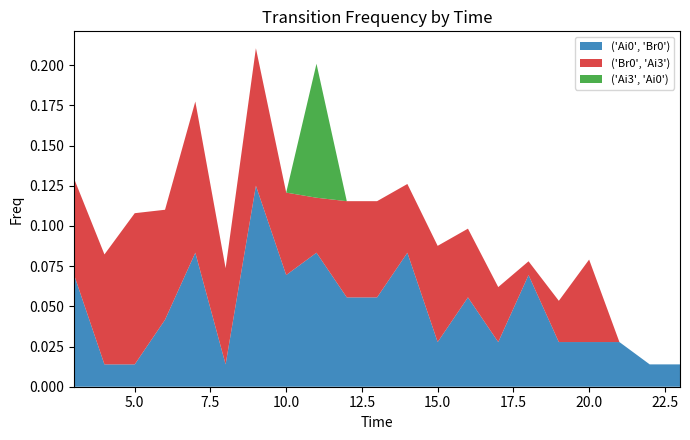

Reading right to left, list all the values displayed in this chart.

('Ai0', 'Br0'): 23=0.0	22=0.0	21=0.0	20=0.0	19=0.0	18=0.1	17=0.0	16=0.1	15=0.0	14=0.1	13=0.1	12=0.1	11=0.1	10=0.1	9=0.1	8=0.0	7=0.1	6=0.0	5=0.0	4=0.0	3=0.1
('Br0', 'Ai3'): 23=0.0	22=0.0	21=0.0	20=0.1	19=0.0	18=0.0	17=0.0	16=0.0	15=0.1	14=0.0	13=0.1	12=0.1	11=0.0	10=0.1	9=0.1	8=0.1	7=0.1	6=0.1	5=0.1	4=0.1	3=0.1
('Ai3', 'Ai0'): 23=0.0	22=0.0	21=0.0	20=0.0	19=0.0	18=0.0	17=0.0	16=0.0	15=0.0	14=0.0	13=0.0	12=0.0	11=0.1	10=0.0	9=0.0	8=0.0	7=0.0	6=0.0	5=0.0	4=0.0	3=0.0